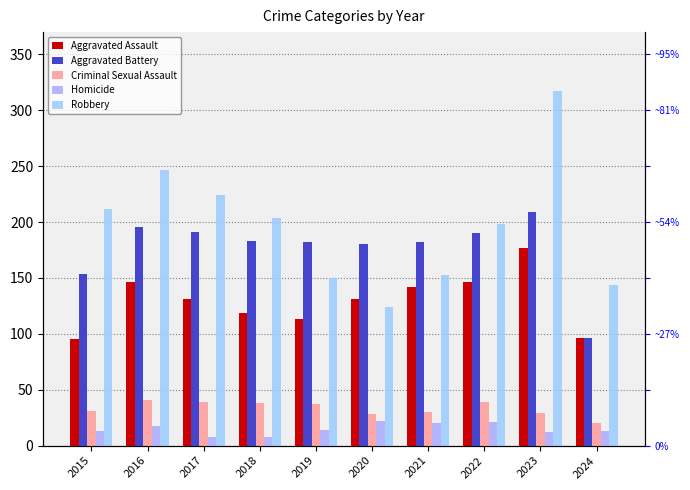

How many data points in Aggravated Battery are above 183?

4